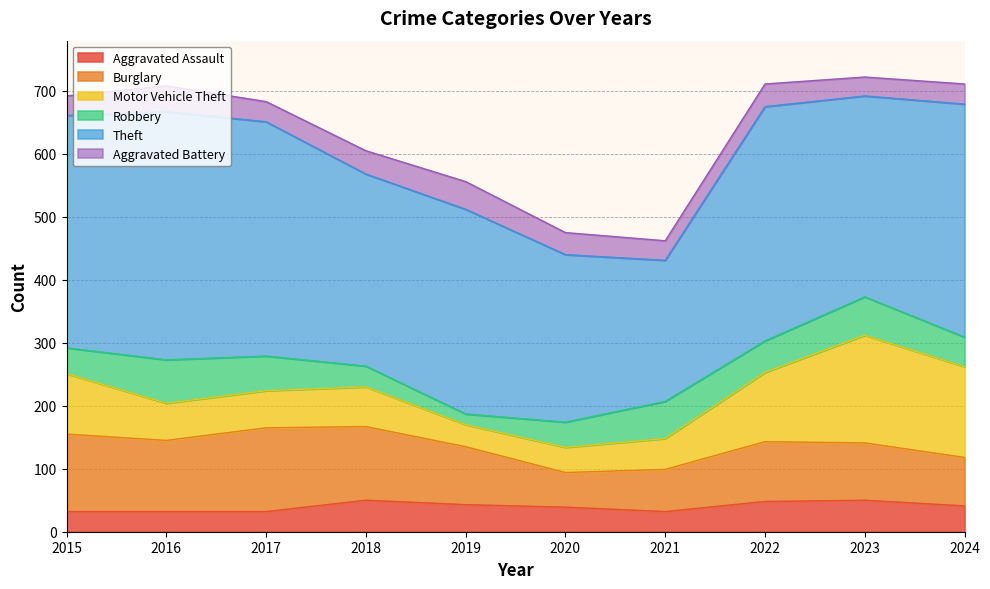

Reading right to left, list all the values displayed in this chart.

Aggravated Assault: 41	50	48	32	39	43	50	32	32	32
Burglary: 77	91	95	67	55	92	117	133	113	123
Motor Vehicle Theft: 144	171	110	49	40	35	63	59	59	96
Robbery: 47	61	50	59	40	17	33	55	69	41
Theft: 370	319	372	224	266	325	305	372	394	369
Aggravated Battery: 32	30	36	31	35	44	37	32	41	31